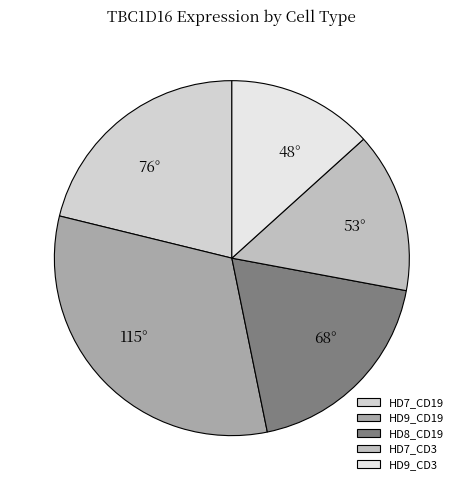

To the nearest percent, what is the combined percentage of HD7_CD19 and HD7_CD3?

36%